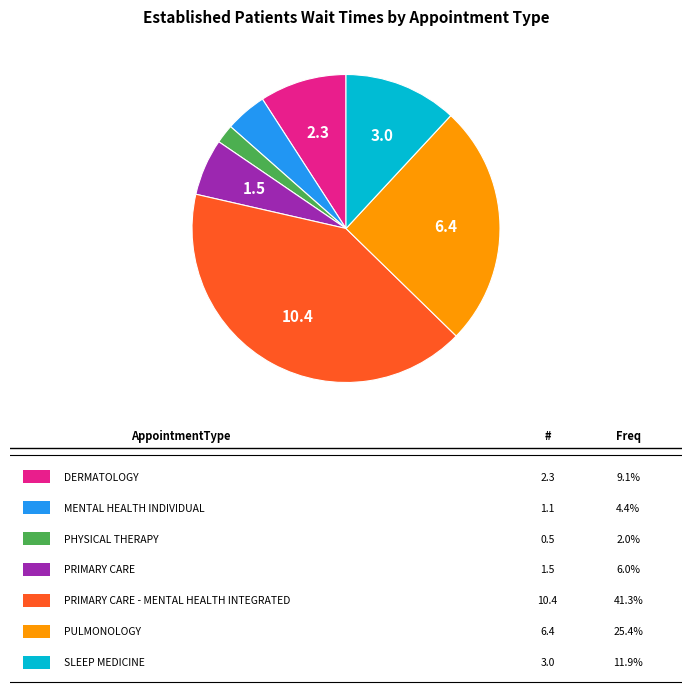

Is there any slice that represents more than half of the pie?

No